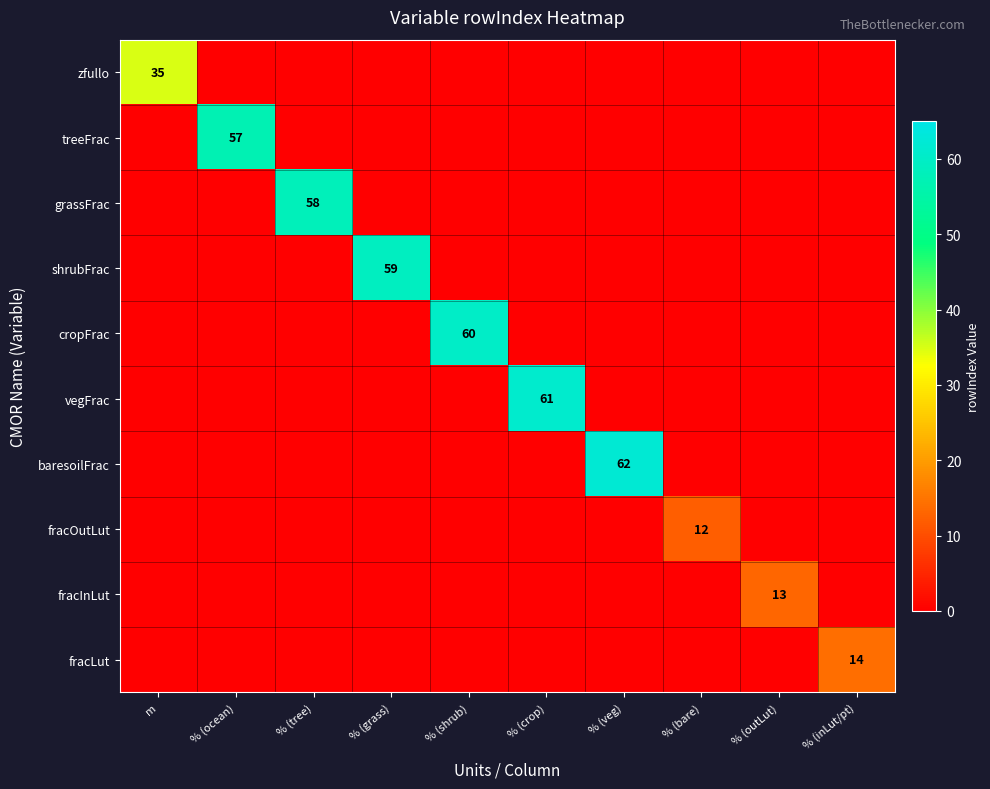

Is it true that shrubFrac equals 59 at % (grass)?

True